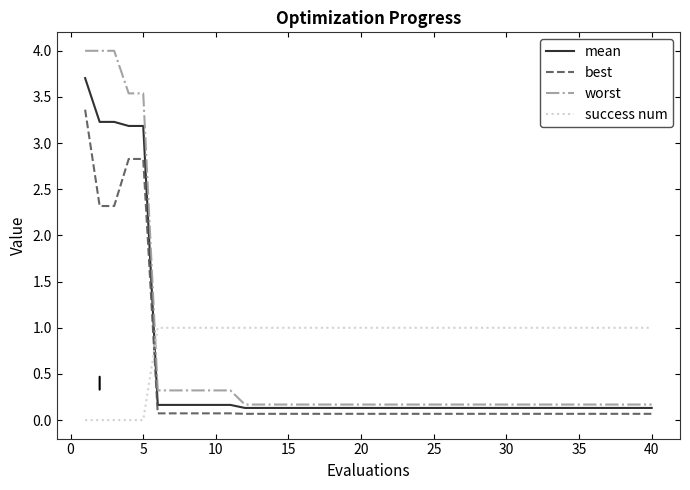

True or false: worst and best intersect in this chart.

False